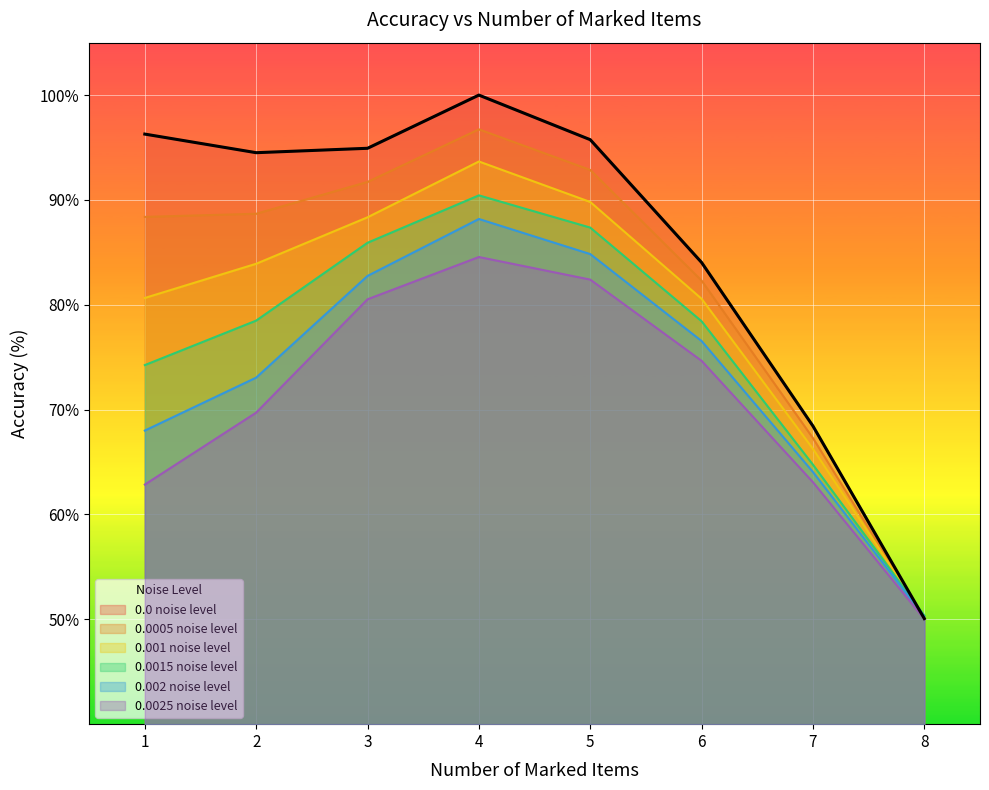

True or false: 0.001 noise level has more than 0 interior local peaks.

True